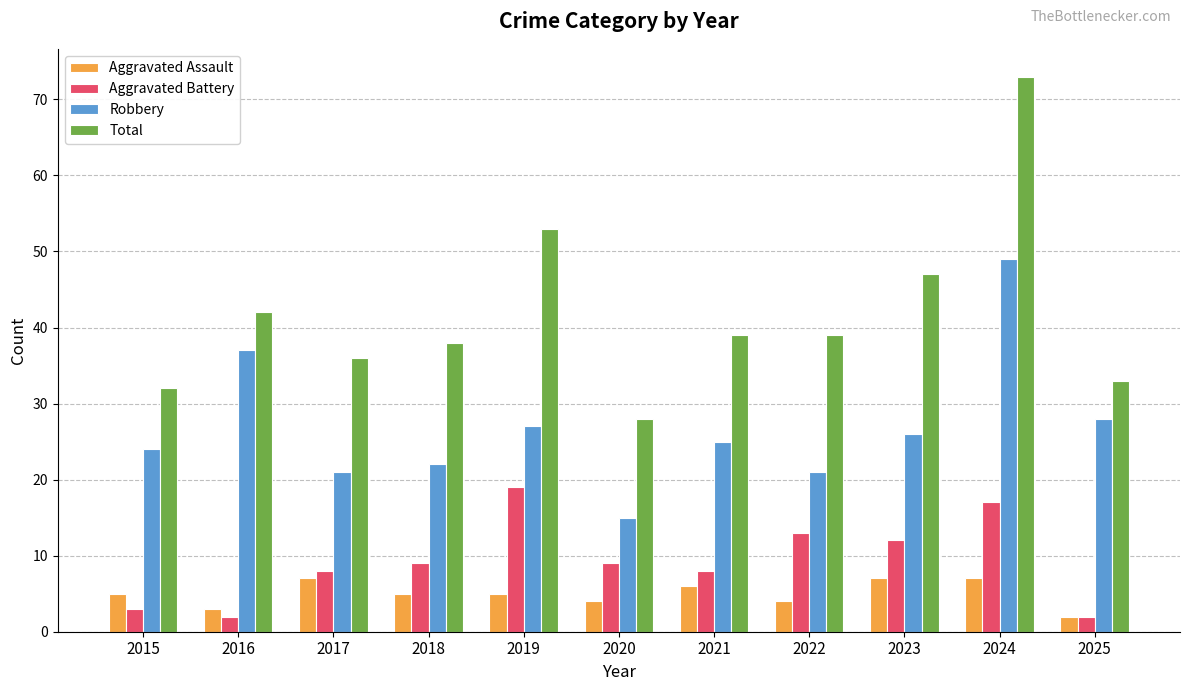

What is the difference between the Total values at 2023 and 2018?

9